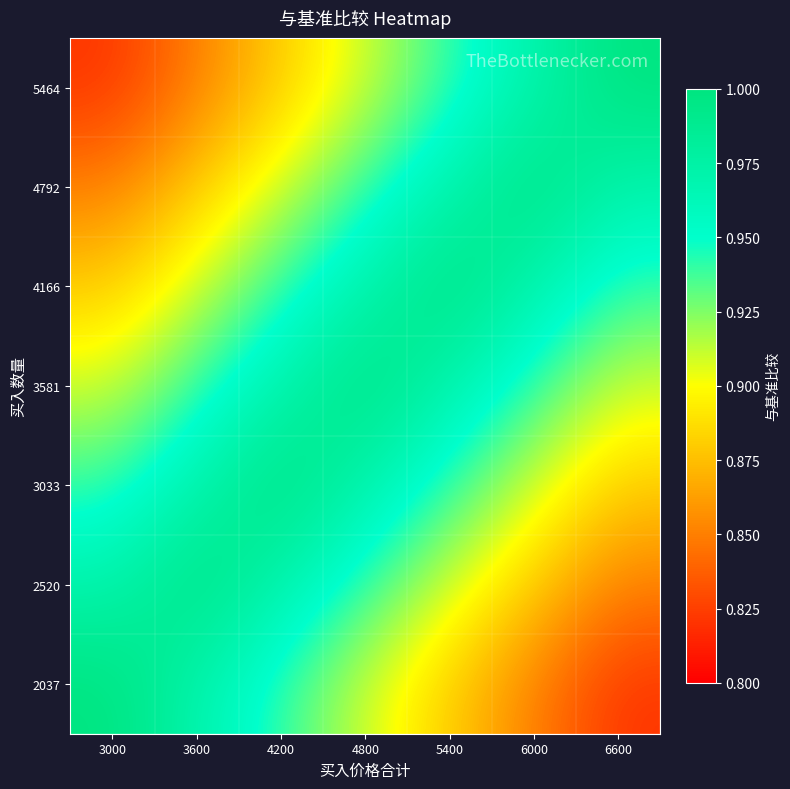

Rank the series at 4200 from lowest to highest value.

5464, 4792, 2037, 4166, 2520, 3581, 3033